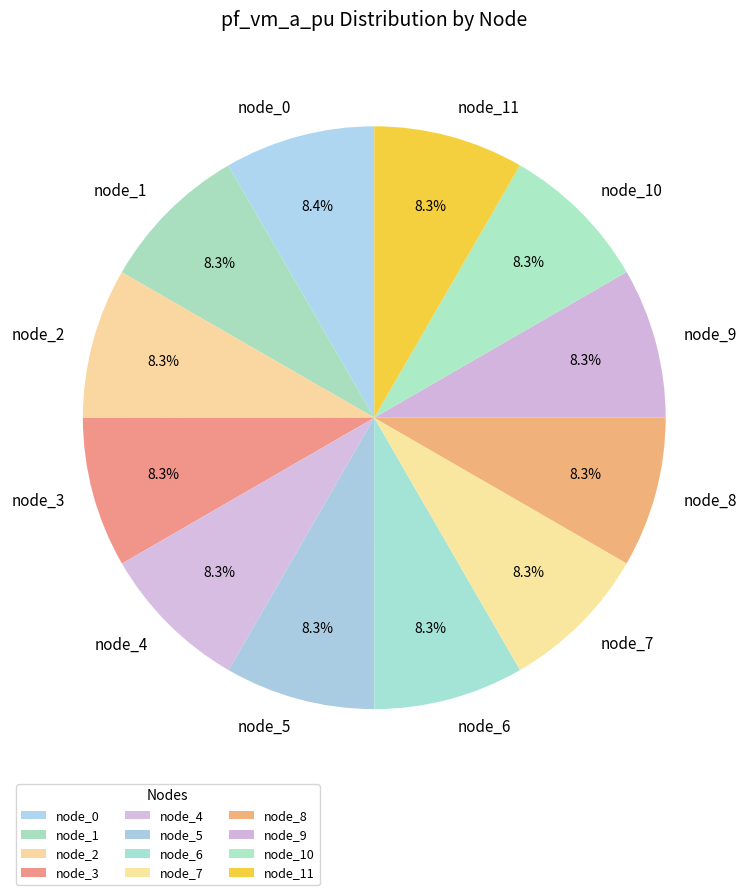

Do node_11 and node_0 together represent more than half of the pie?

No